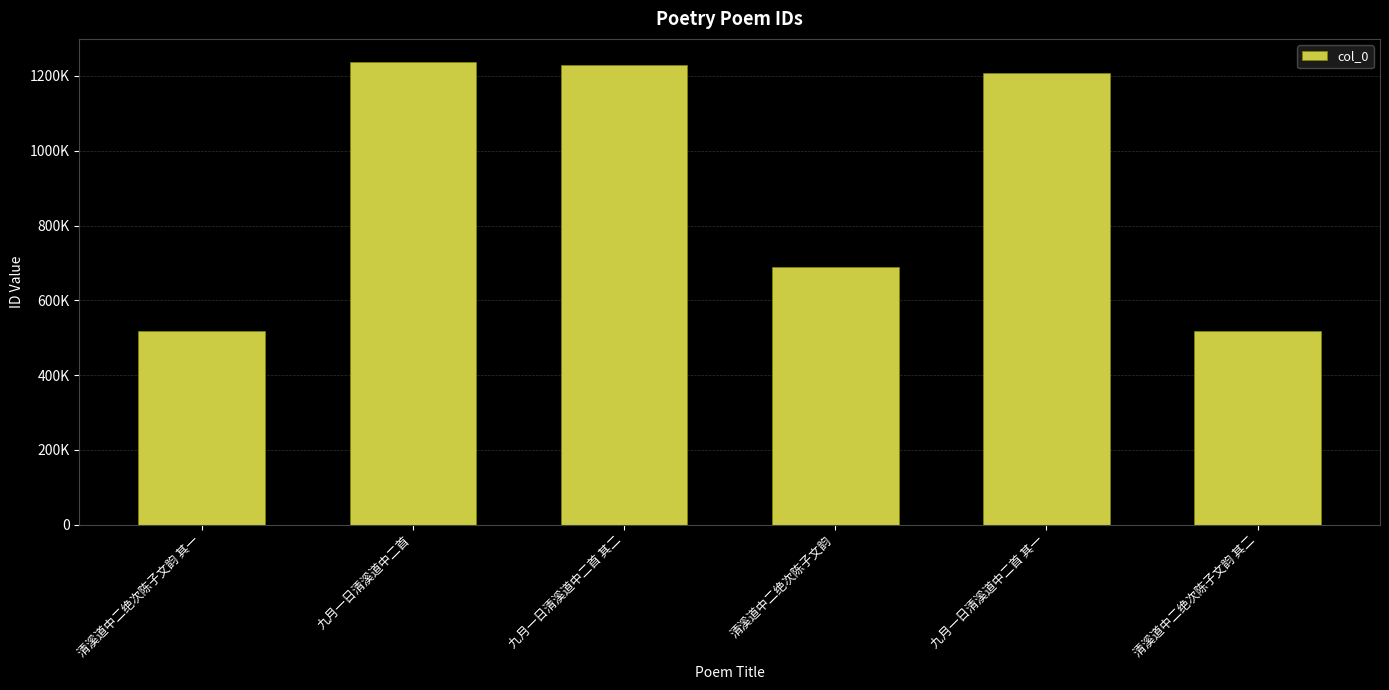

Reading left to right, transcribe all the data shown in this chart.

清溪道中二绝次陈子文韵 其一=518819	九月一日清溪道中二首=1237184	九月一日清溪道中二首 其二=1229112	清溪道中二绝次陈子文韵=690155	九月一日清溪道中二首 其一=1206879	清溪道中二绝次陈子文韵 其二=518820